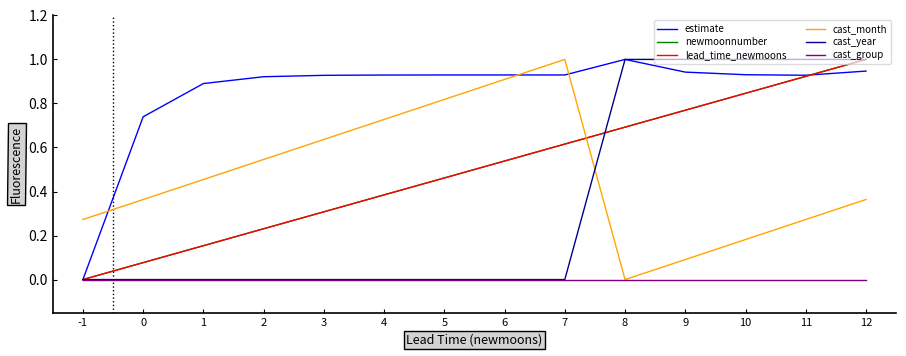

Read the cast_month value at 3.

0.6